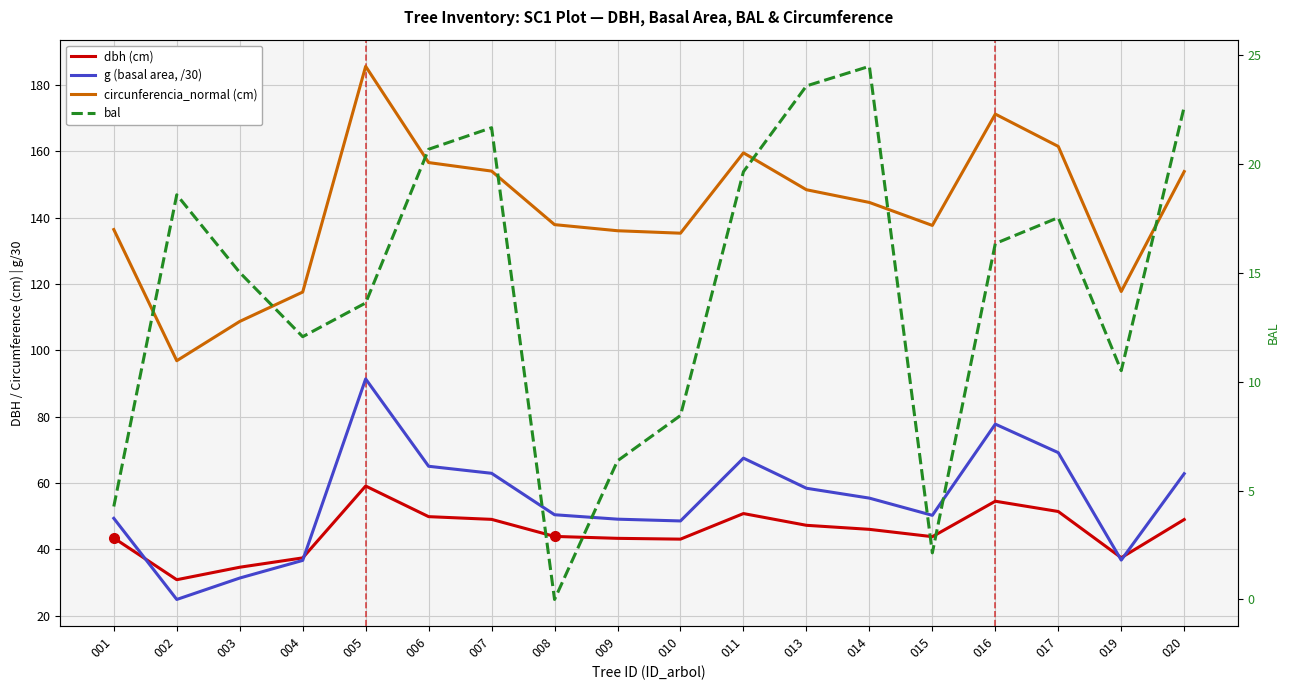

Does the chart display data point markers on the line(s)?

No